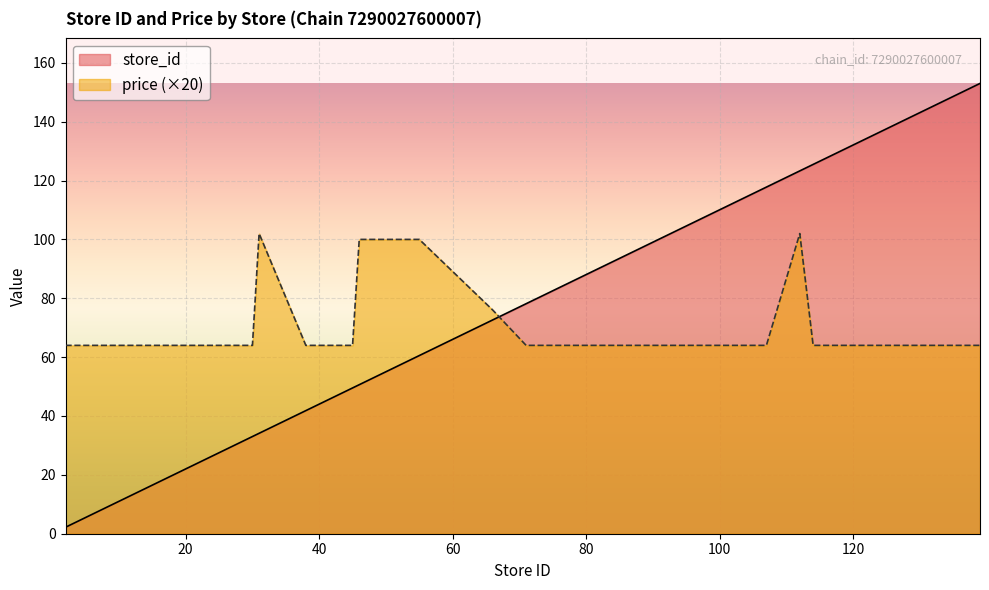

At which category is the sum across all series the highest?

112